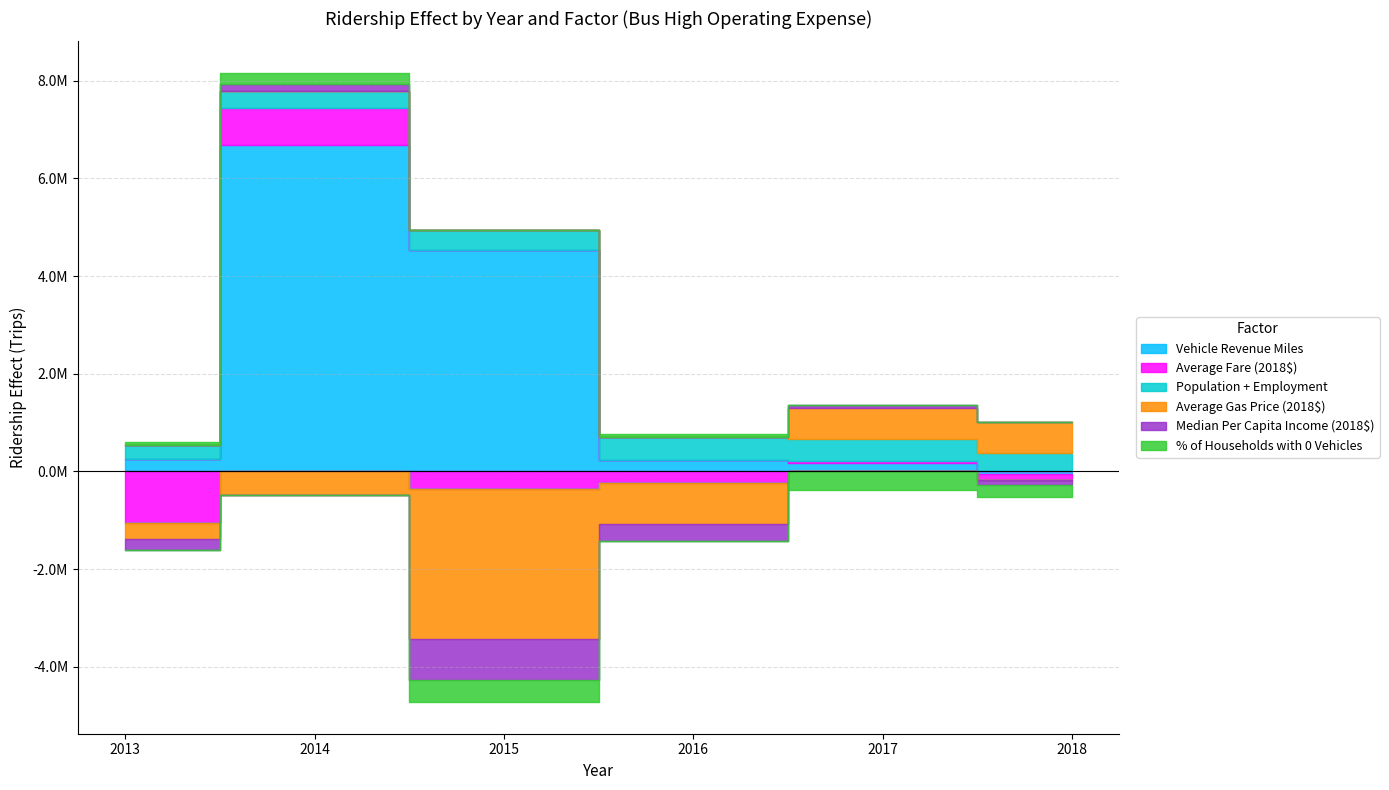

What is the difference between the % of Households with 0 Vehicles values at 2015 and 2018?

210458.4